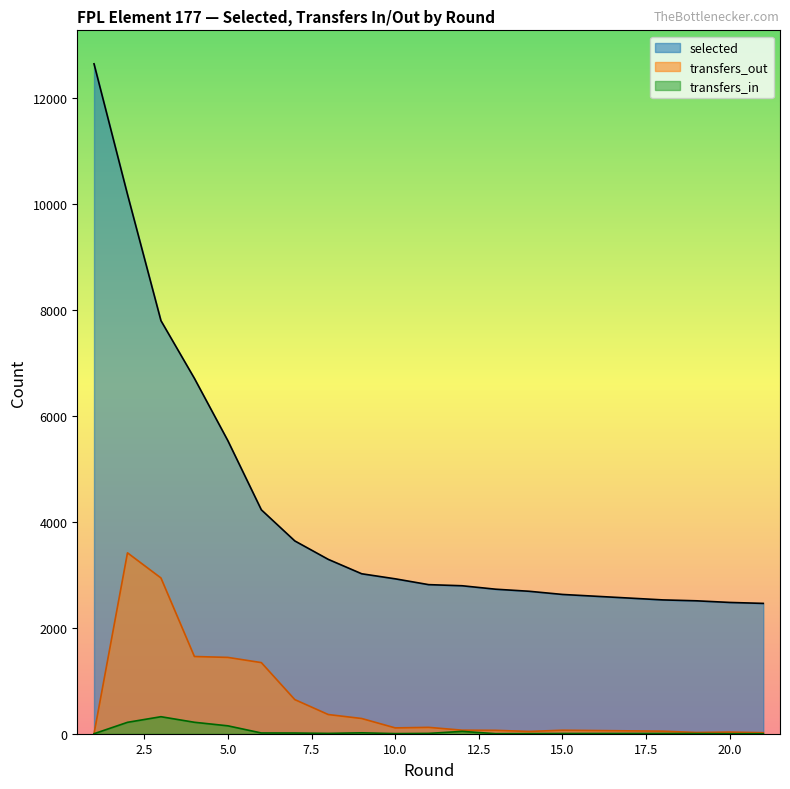

True or false: transfers_in and transfers_out cross at least once.

False